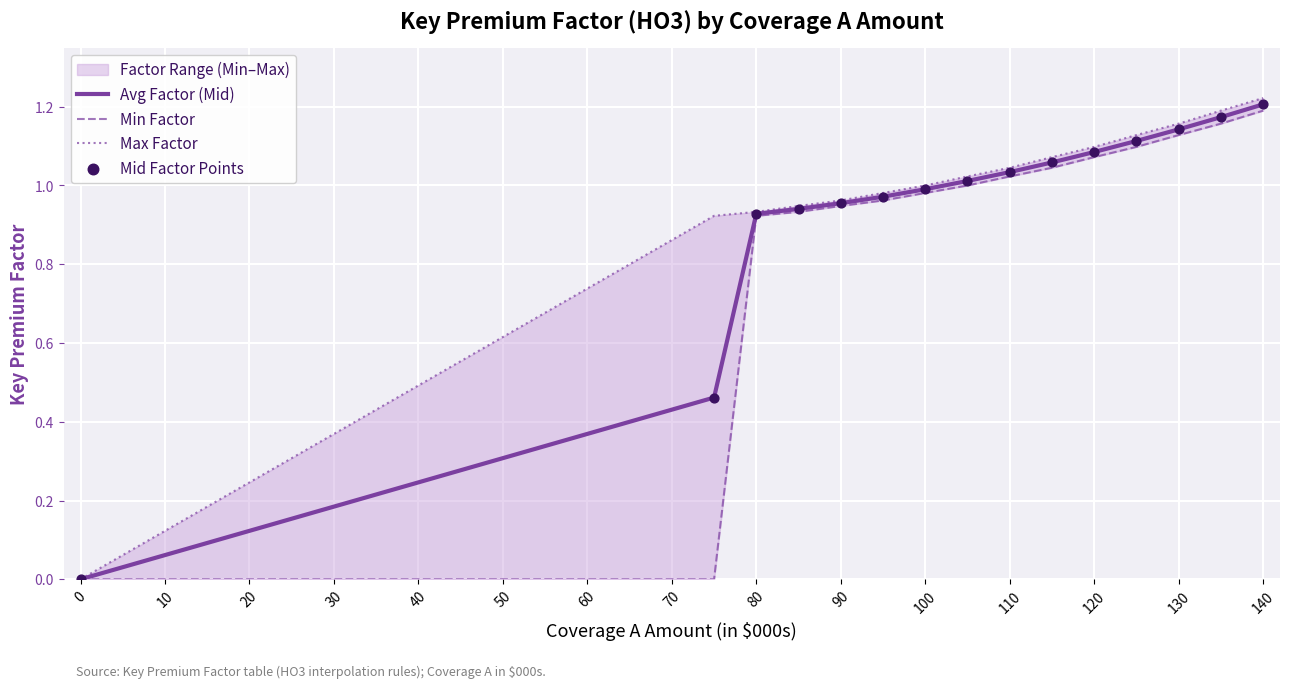

Which series contains the highest Y value?

Max Factor